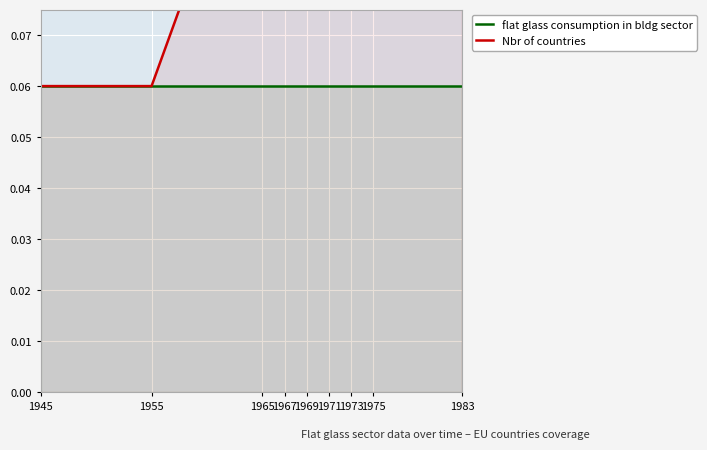

How many categories are shown in the chart?

17